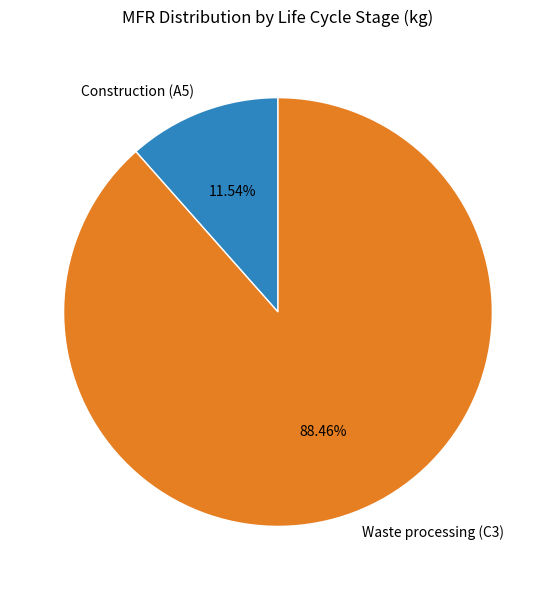

What is the largest slice in the pie chart?

Waste processing (C3)